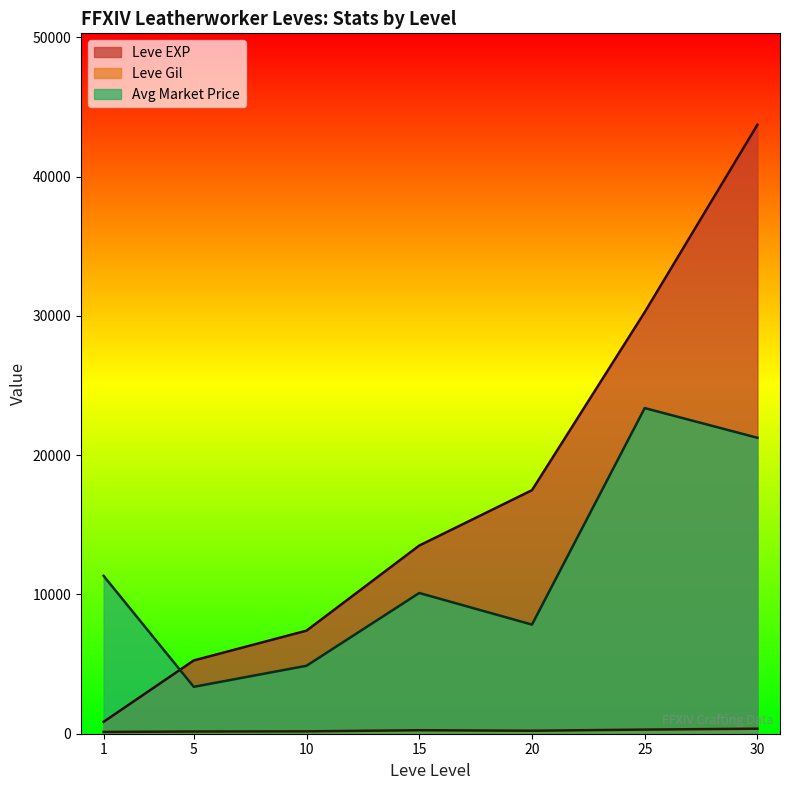

What is the value of the Leve Gil point at the 3rd from the left?

112